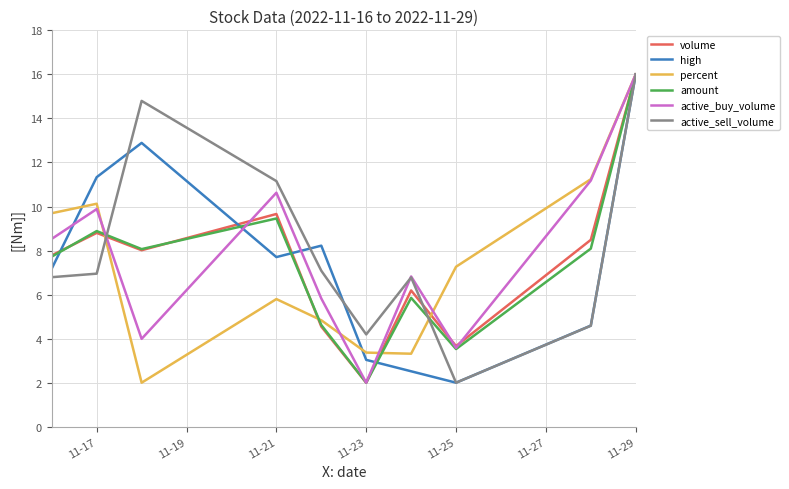

How many interior local peaks does the amount series have?

3